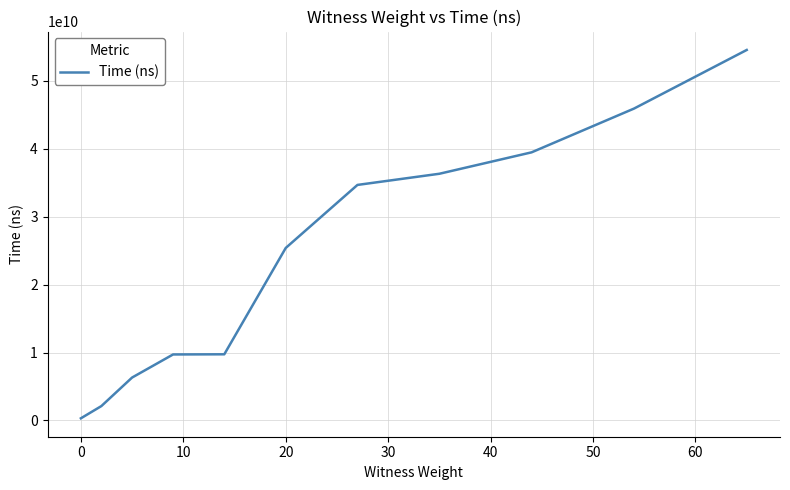

What is the greatest value displayed?

54509160200